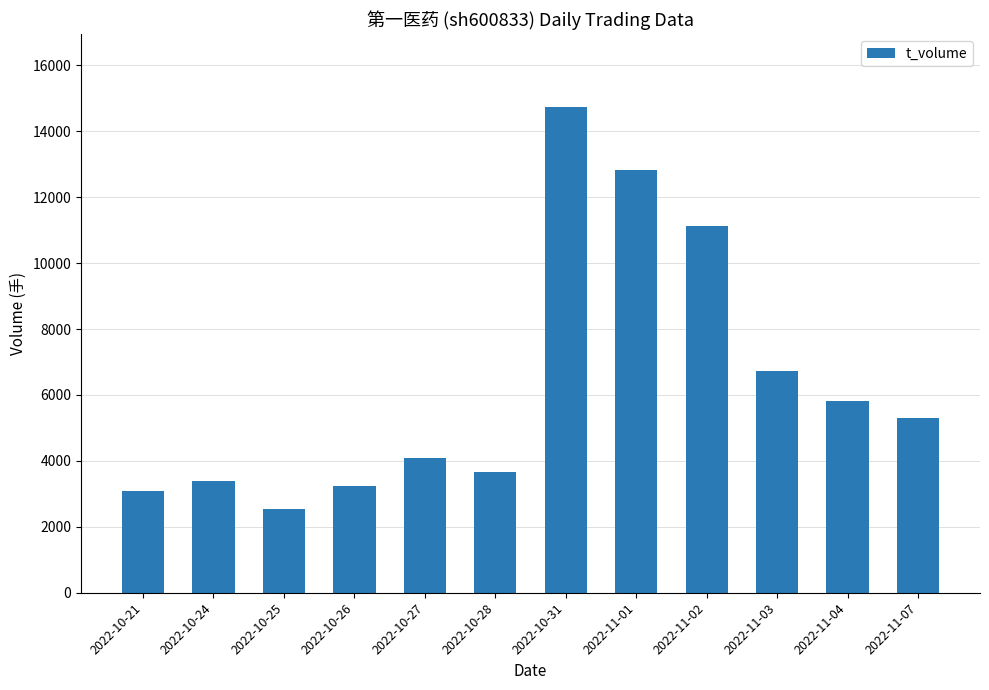

The value at 2022-10-24 is 3385. True or false?

True